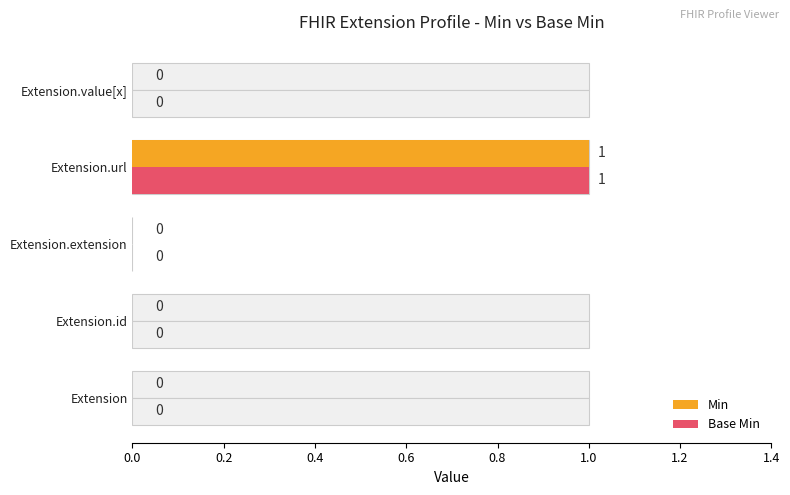

What are all the series names shown in the legend?

Min, Base Min